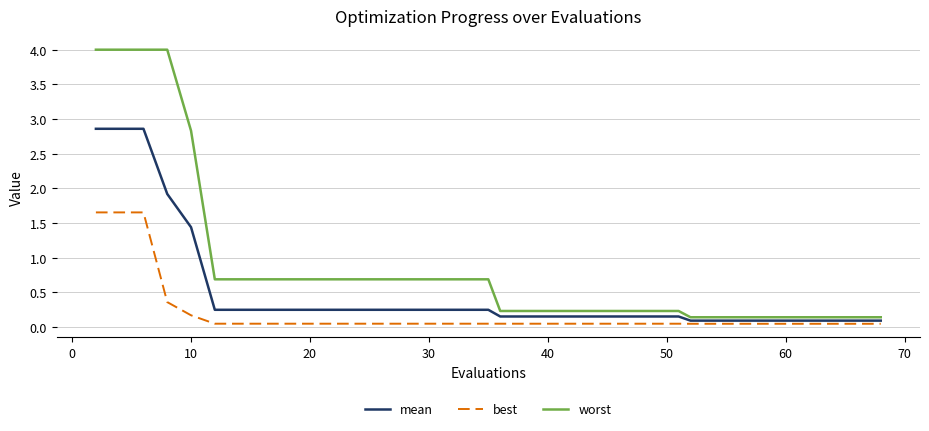

True or false: worst and best intersect in this chart.

False